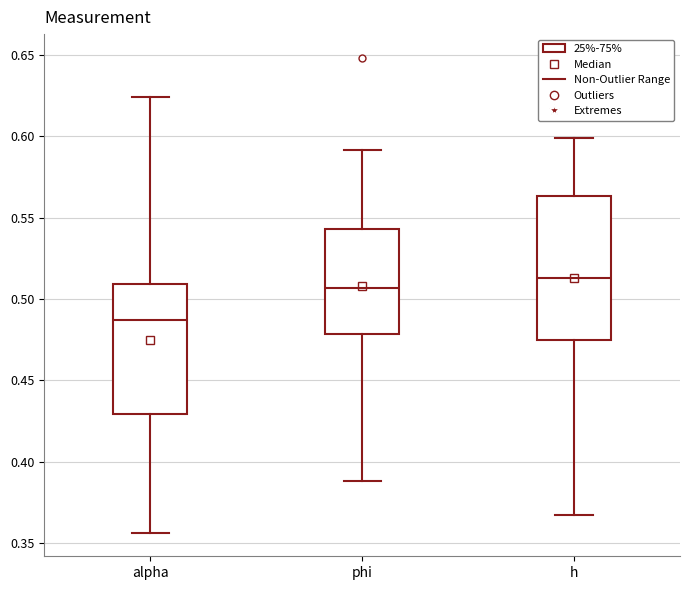

Reading left to right, transcribe this box plot: for each box, give where its median line is, the range the box spans, and where its two whiskers end, as read against the y-axis. The values are not printed on the chart, so give them approximately, as read against the axis.

alpha: median 0.485, box 0.430 to 0.510, whiskers 0.355 to 0.625
phi: median 0.505, box 0.480 to 0.545, whiskers 0.390 to 0.590
h: median 0.515, box 0.475 to 0.565, whiskers 0.365 to 0.600